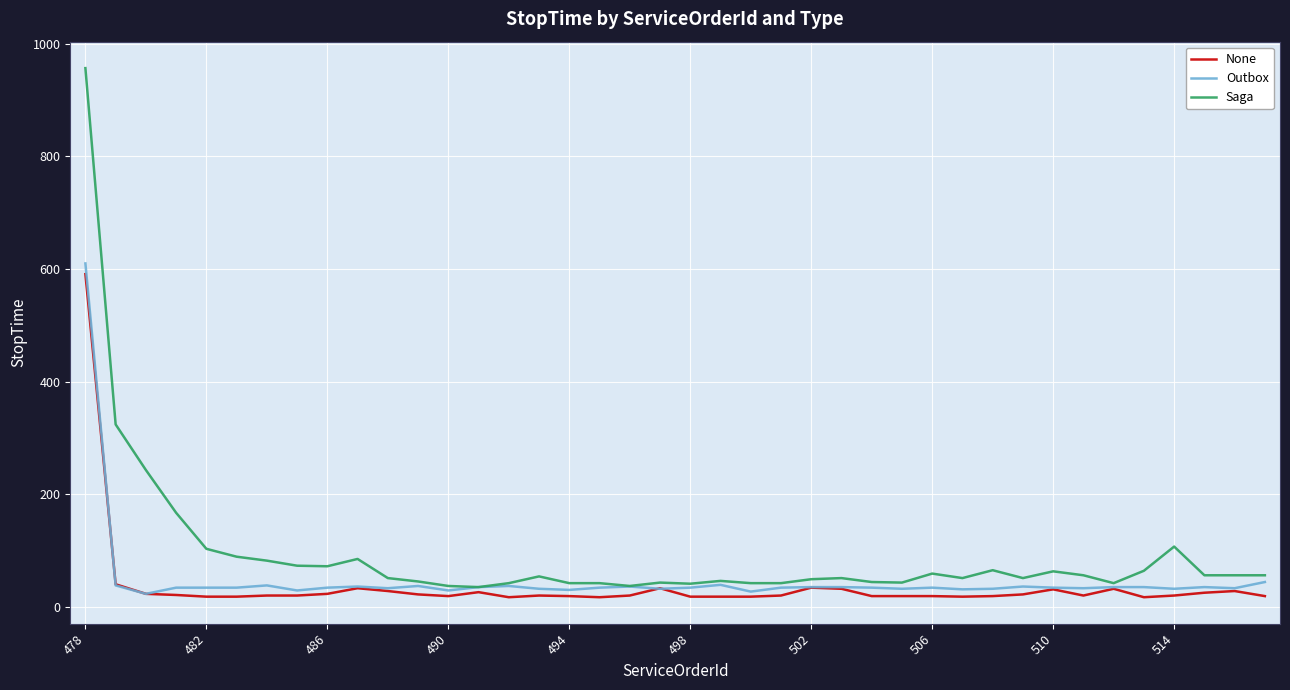

Which series has the largest range (max minus min)?

Saga